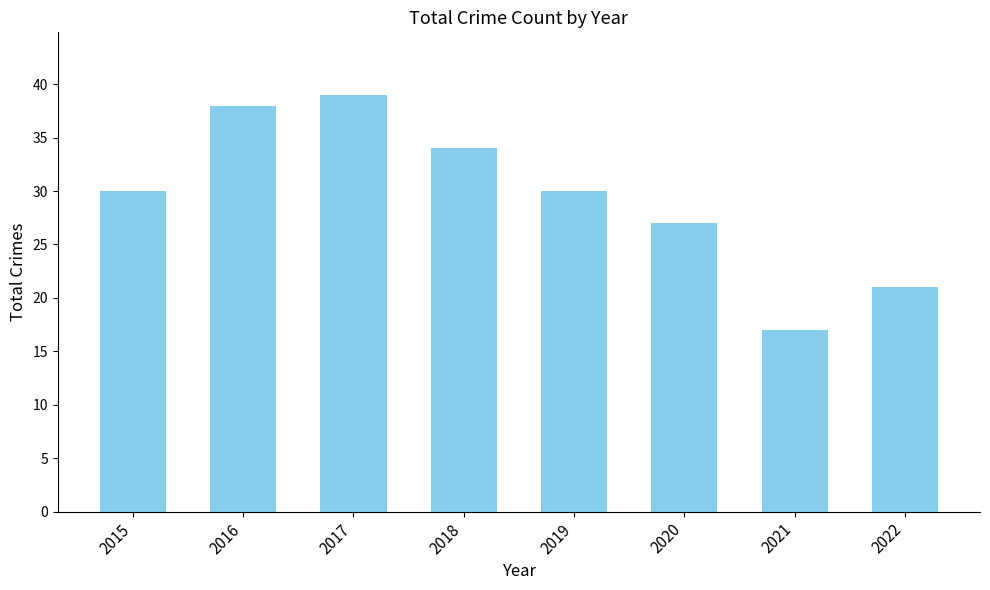

Which category has the highest value across all series?

2017